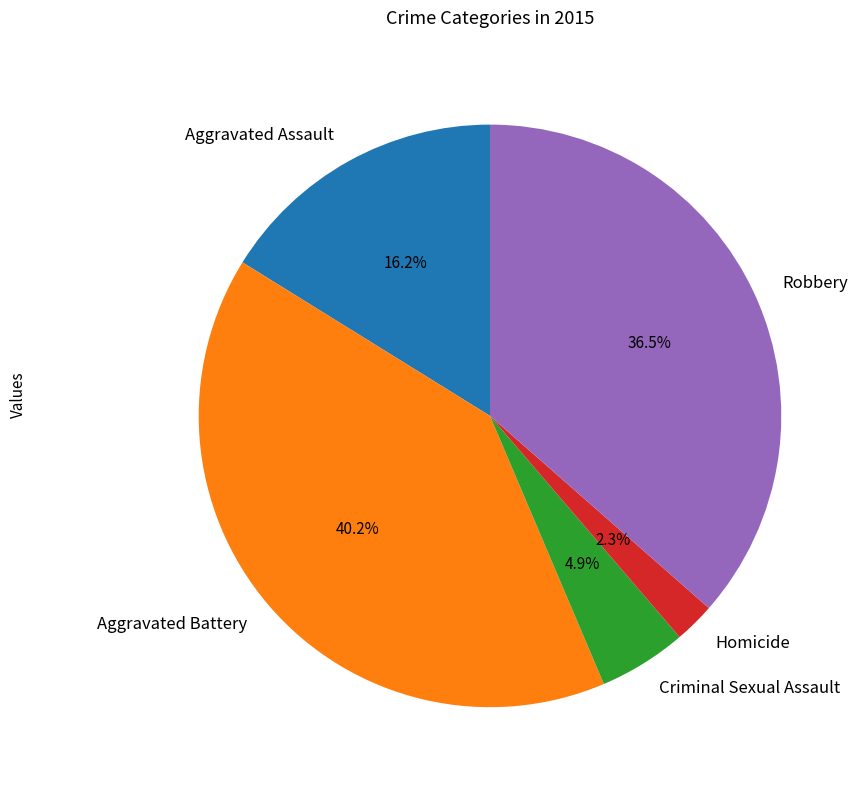

Approximately how many times larger is the value at Robbery compared to Aggravated Battery?

0.9